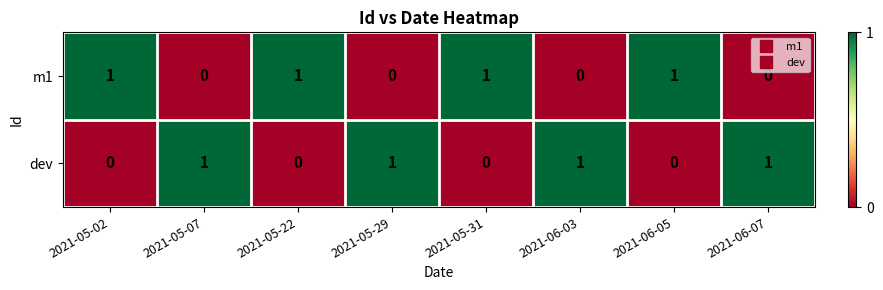

At 2021-05-31, list the series in order from largest to smallest.

m1, dev